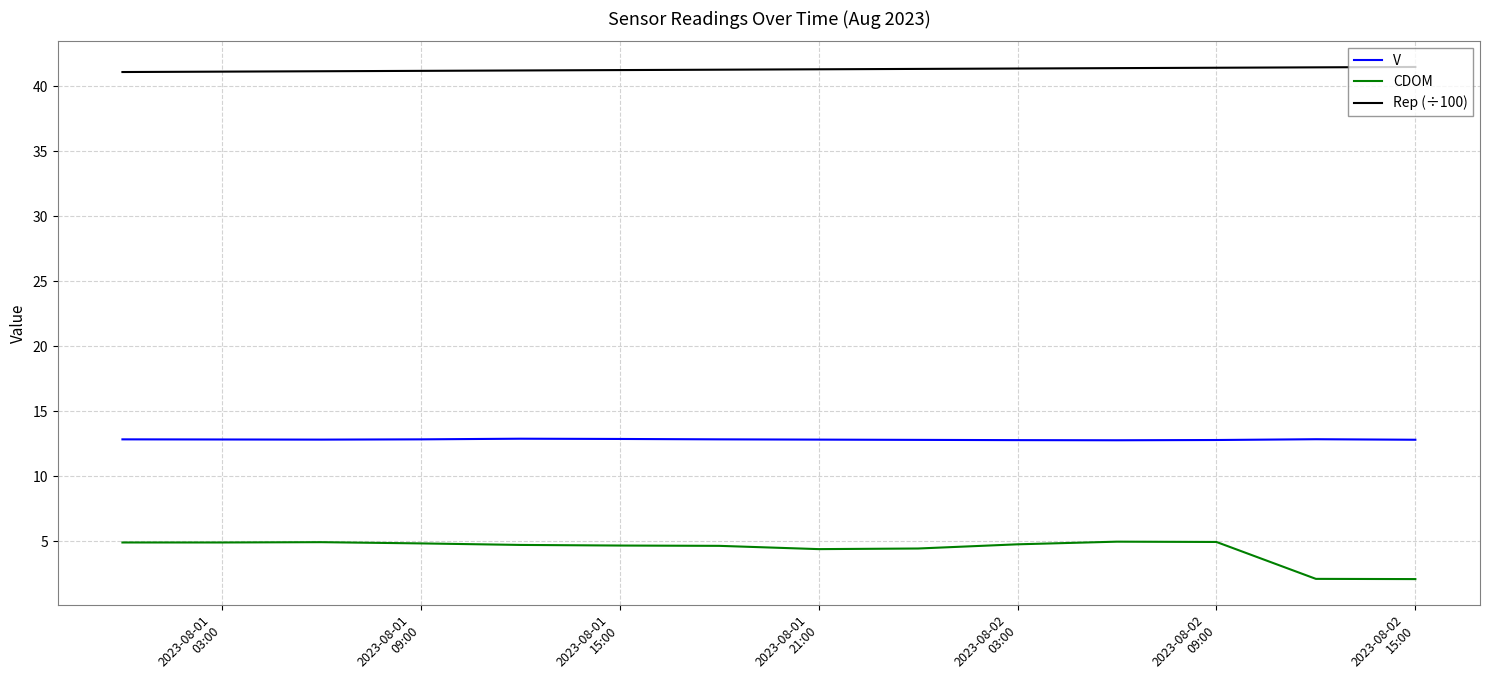

Rank the series by their maximum value, from highest to lowest.

Rep (÷100), V, CDOM